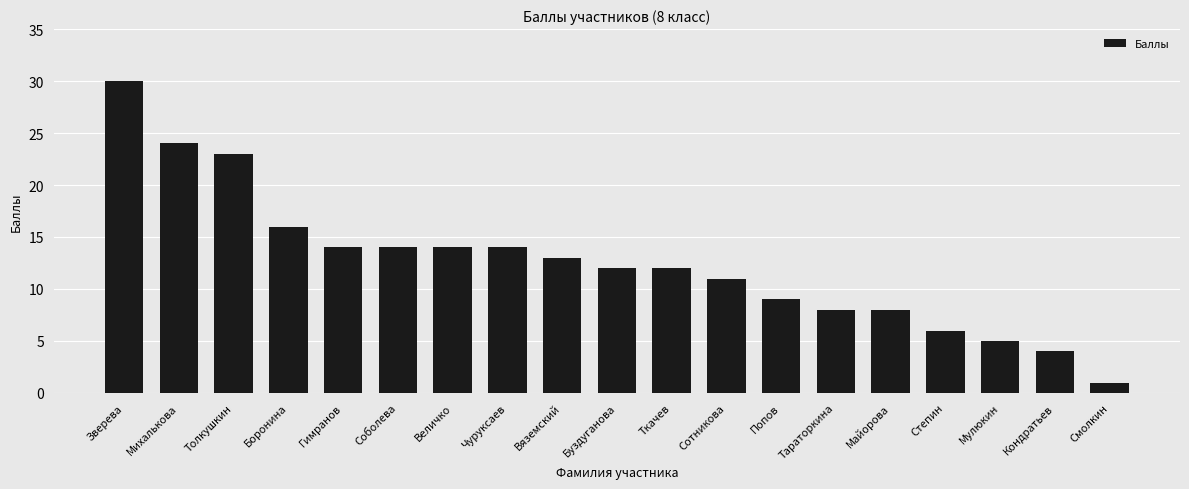

The chart shows a value of 12 at Ткачев. True or false?

True